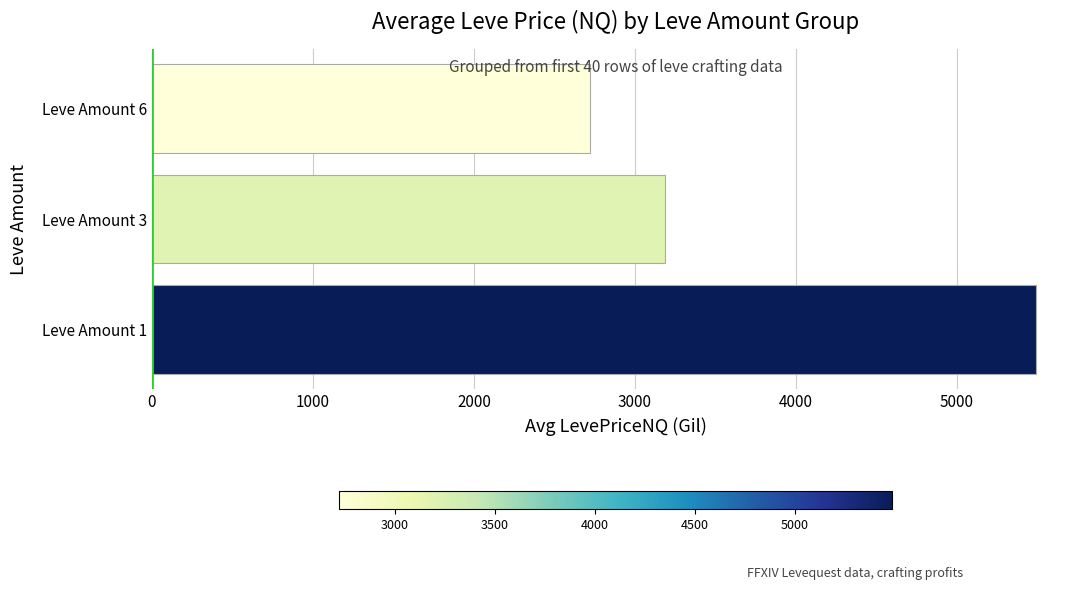

Where is the data nearest to the value 4105?

Leve Amount 3